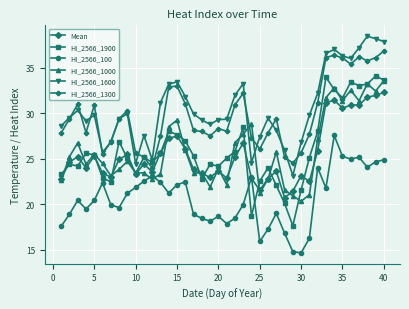

True or false: HI_2566_1600 and Mean intersect in this chart.

False